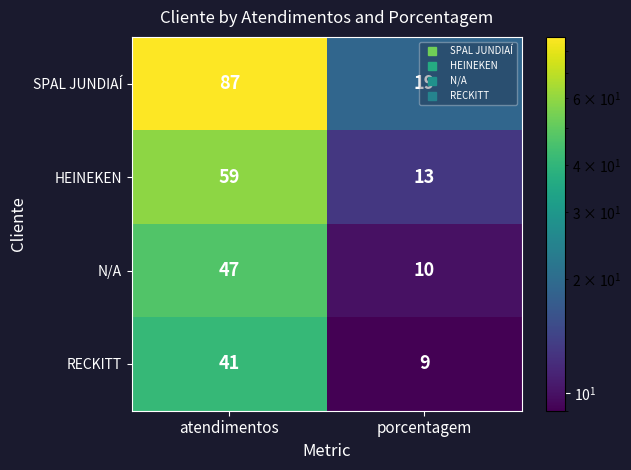

What is the maximum value for RECKITT?

41